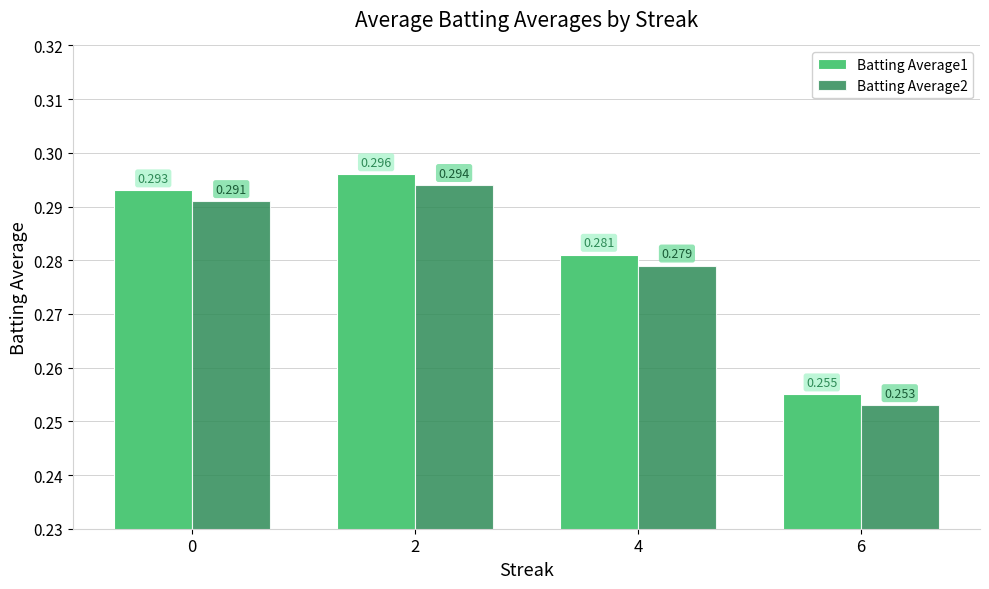

Is the value of Batting Average2 at 0 greater than the value of Batting Average1 at 4?

Yes